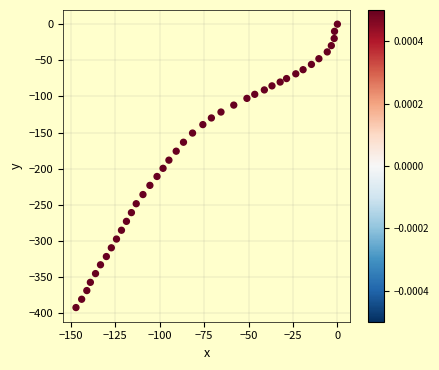

What is the range of X values (max minus min)?

147.1